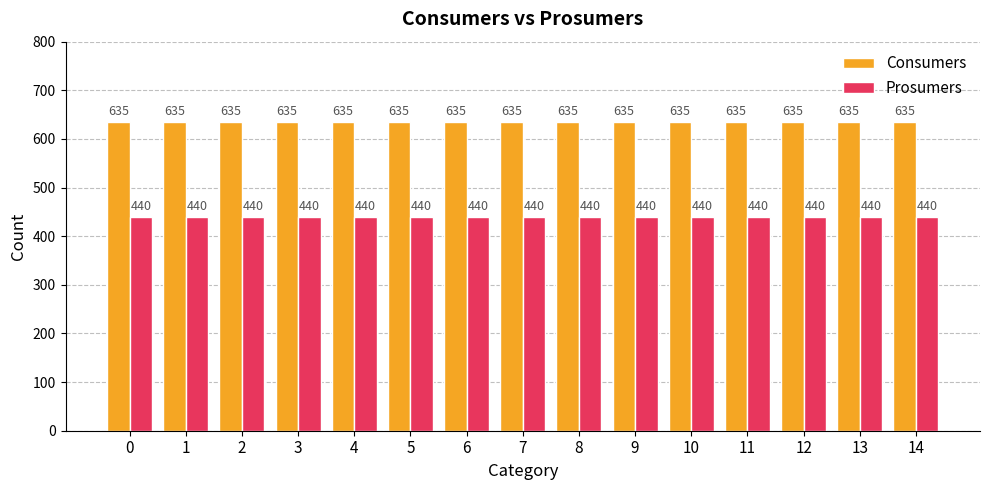

Is it true that Consumers equals 635 at 4?

True